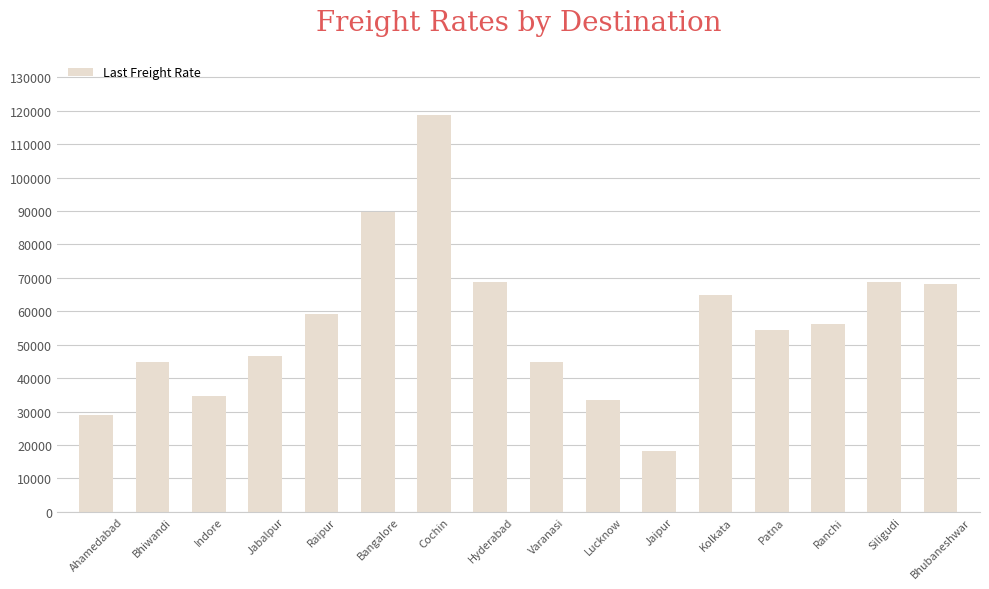

What is the difference between the second highest and second lowest values?

60607.1